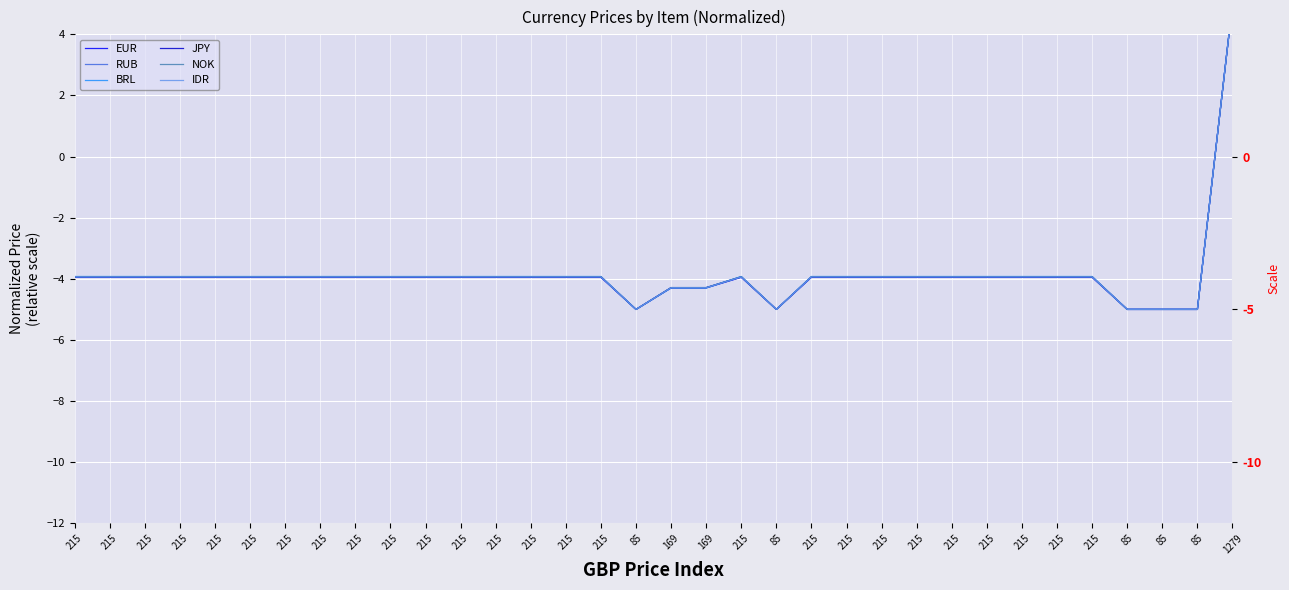

True or false: IDR has a value of -0.9 at 215.

False